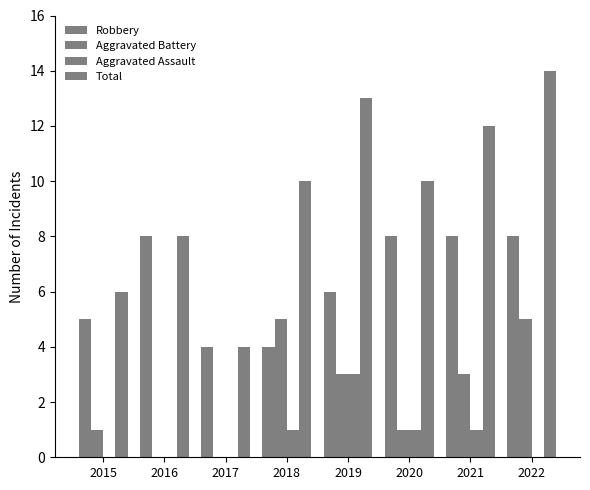

Which has a higher value, 2020 or 2017?

2020